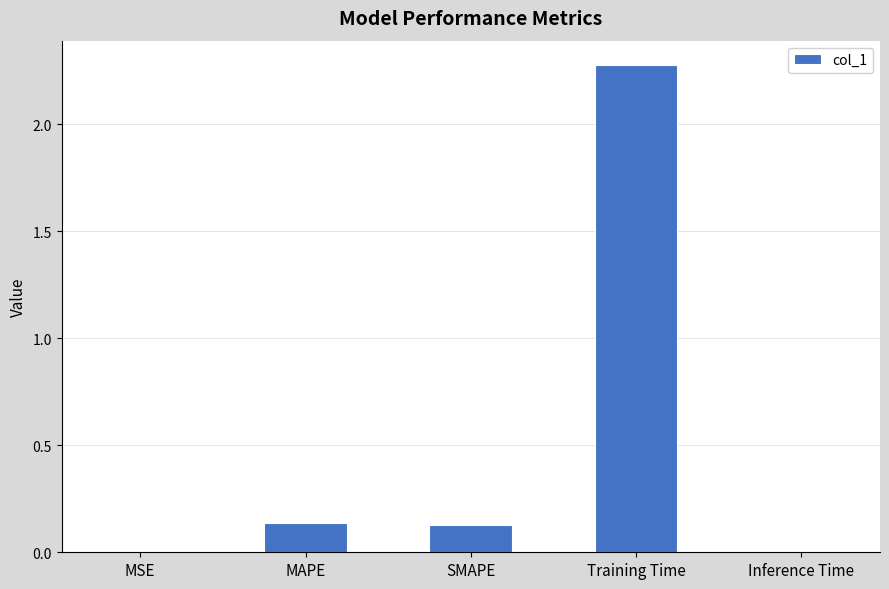

What is the sum of all values?

2.6